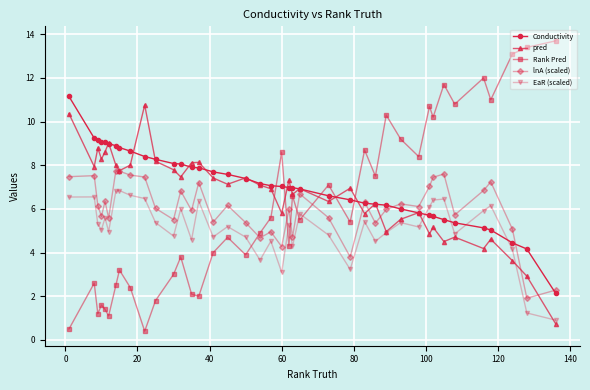

True or false: EaR (scaled) has more than 1 interior local peaks.

True